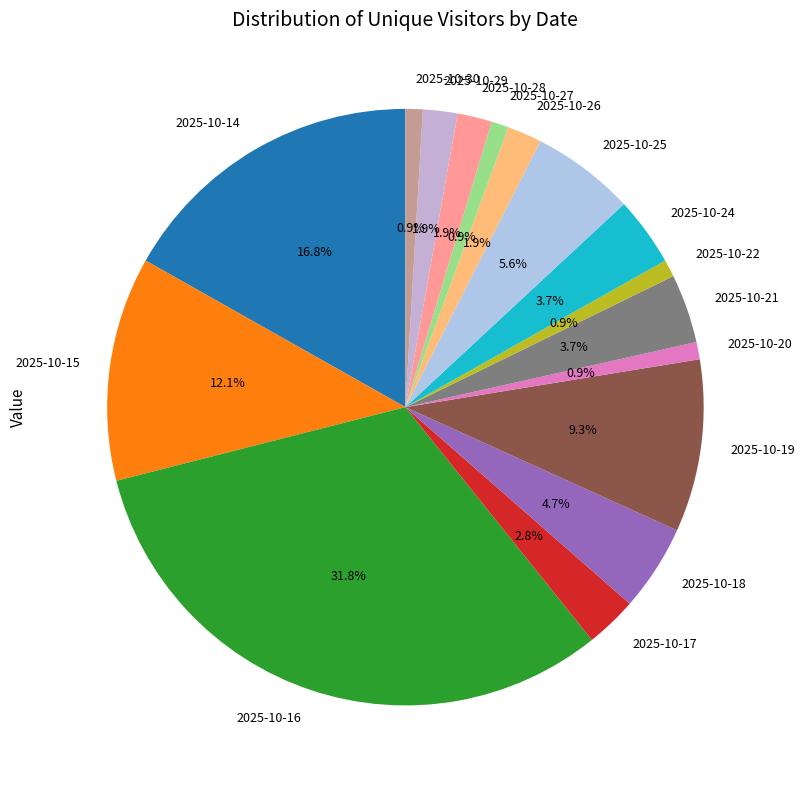

How much of the chart is everything except 2025-10-27?

99.1%